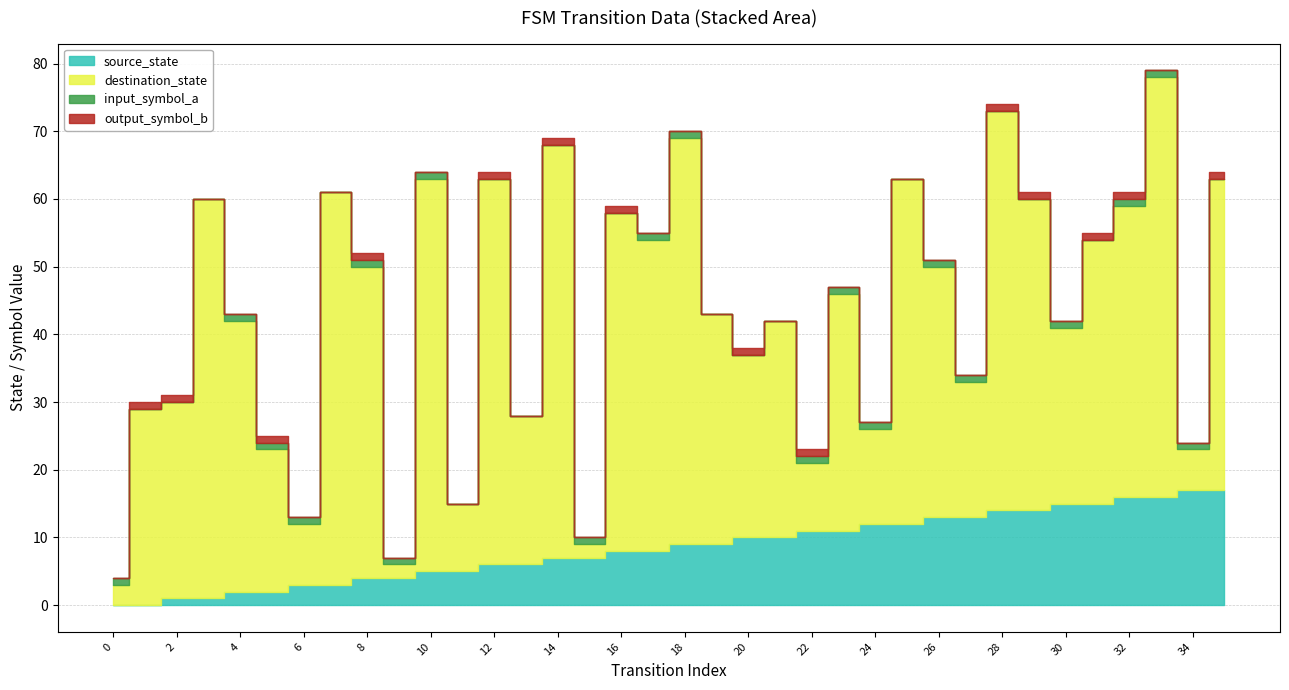

Reading right to left, transcribe all the data shown in this chart.

source_state: 35=17	34=17	33=16	32=16	31=15	30=15	29=14	28=14	27=13	26=13	25=12	24=12	23=11	22=11	21=10	20=10	19=9	18=9	17=8	16=8	15=7	14=7	13=6	12=6	11=5	10=5	9=4	8=4	7=3	6=3	5=2	4=2	3=1	2=1	1=0	0=0
destination_state: 35=46	34=6	33=62	32=43	31=39	30=26	29=46	28=59	27=20	26=37	25=51	24=14	23=35	22=10	21=32	20=27	19=34	18=60	17=46	16=50	15=2	14=61	13=22	12=57	11=10	10=58	9=2	8=46	7=58	6=9	5=21	4=40	3=59	2=29	1=29	0=3
input_symbol_a: 35=0	34=1	33=1	32=1	31=0	30=1	29=0	28=0	27=1	26=1	25=0	24=1	23=1	22=1	21=0	20=0	19=0	18=1	17=1	16=0	15=1	14=0	13=0	12=0	11=0	10=1	9=1	8=1	7=0	6=1	5=1	4=1	3=0	2=0	1=0	0=1
output_symbol_b: 35=1	34=0	33=0	32=1	31=1	30=0	29=1	28=1	27=0	26=0	25=0	24=0	23=0	22=1	21=0	20=1	19=0	18=0	17=0	16=1	15=0	14=1	13=0	12=1	11=0	10=0	9=0	8=1	7=0	6=0	5=1	4=0	3=0	2=1	1=1	0=0